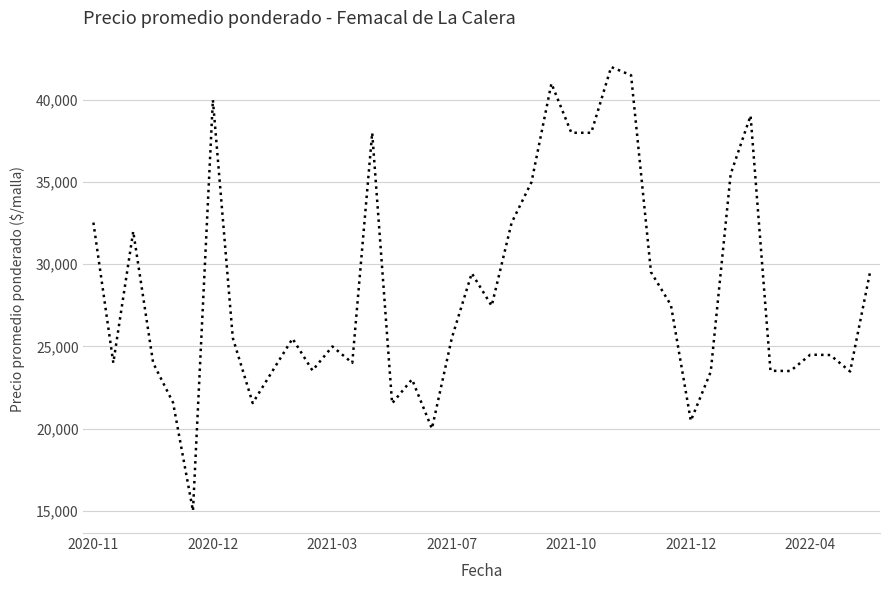

What is the minimum value shown in the chart?

15000